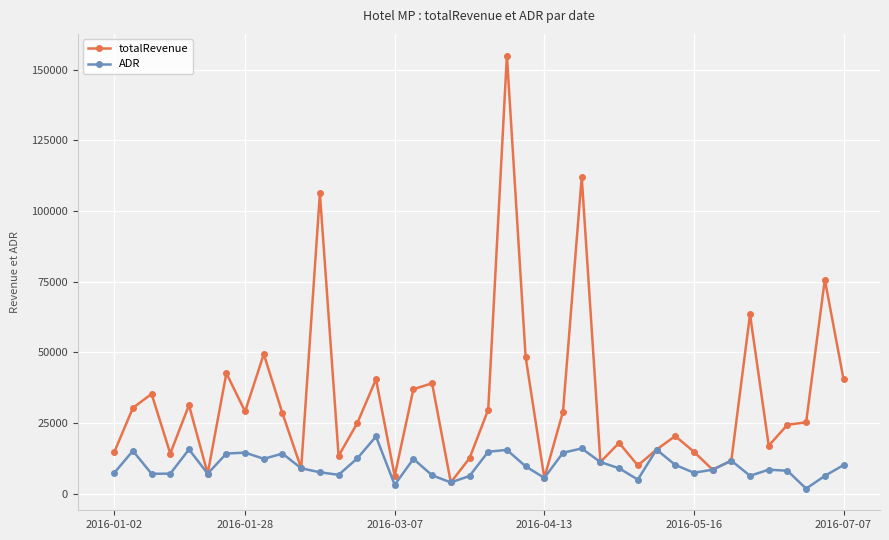

Rank the series by their maximum value, from highest to lowest.

totalRevenue, ADR